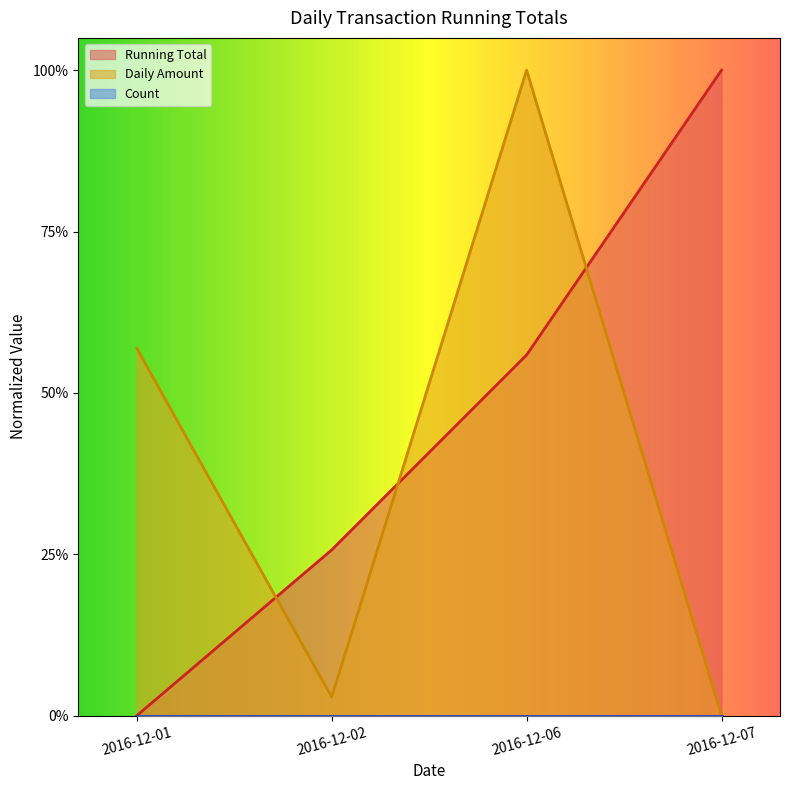

List the series in order of their peak value, lowest first.

Running Total, Daily Amount